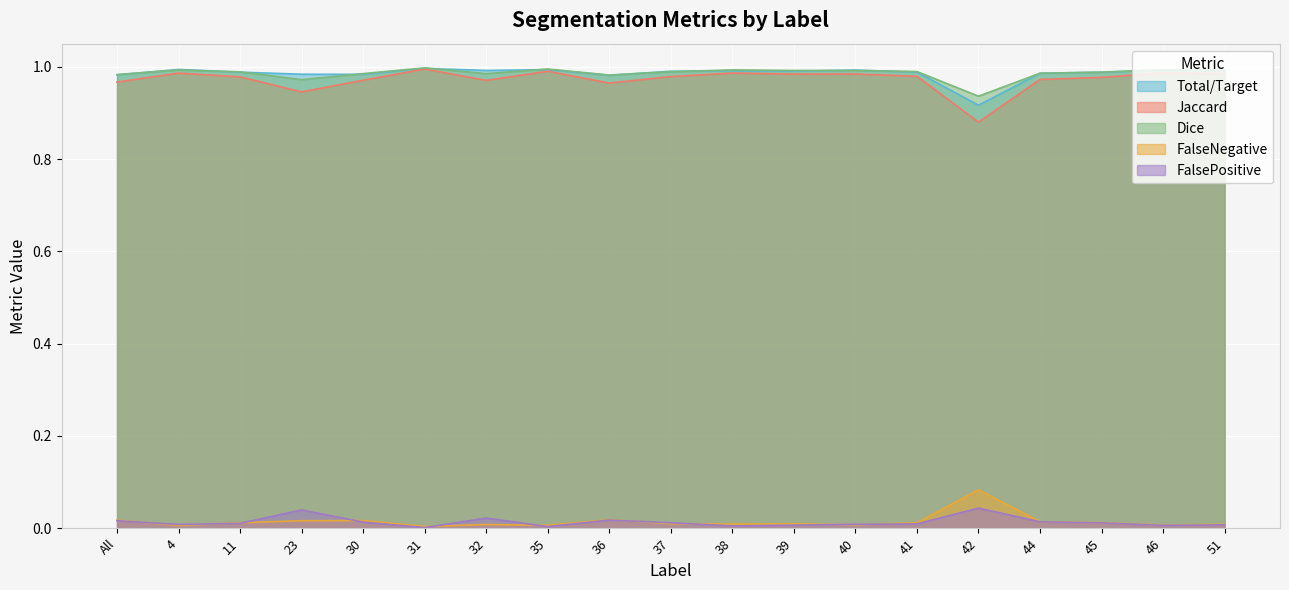

At how many categories does at least one series exceed 0?

19